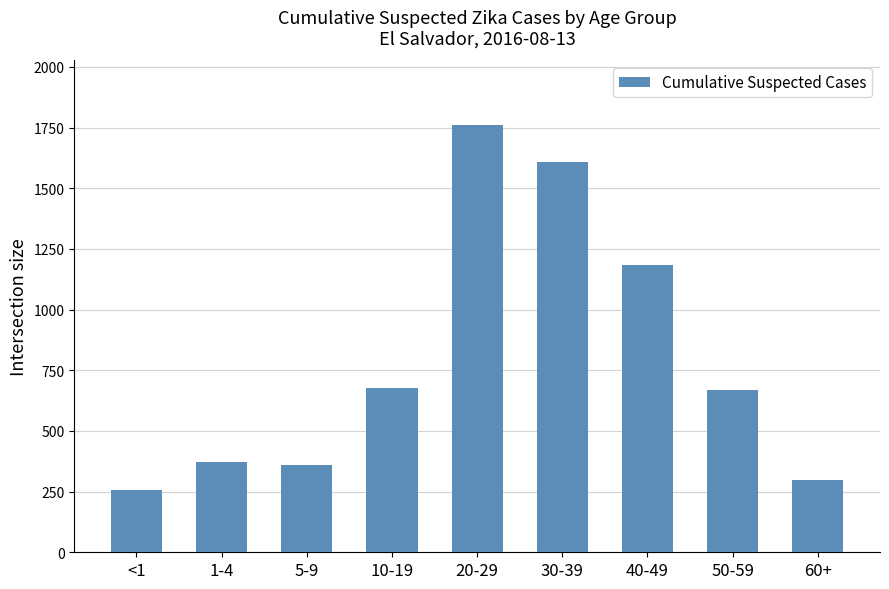

What is the maximum value shown in the chart?

1762